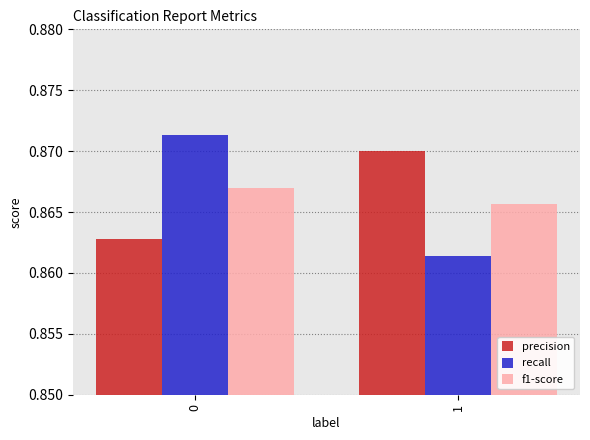

What is the sum of the f1-score values at 0 and 1?

1.7